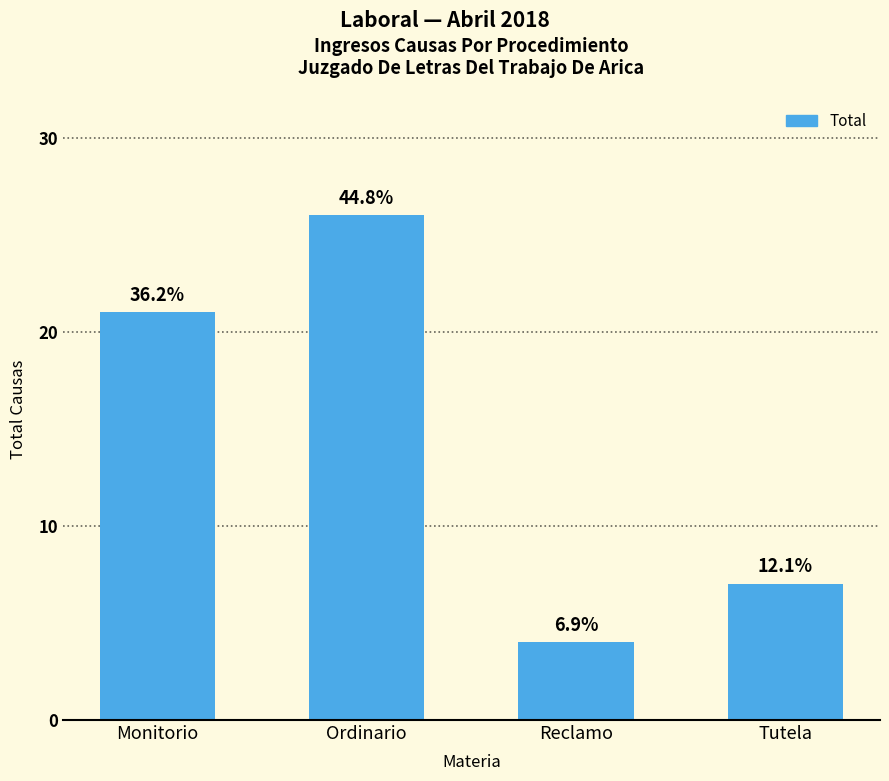

Does the chart contain any negative values?

No